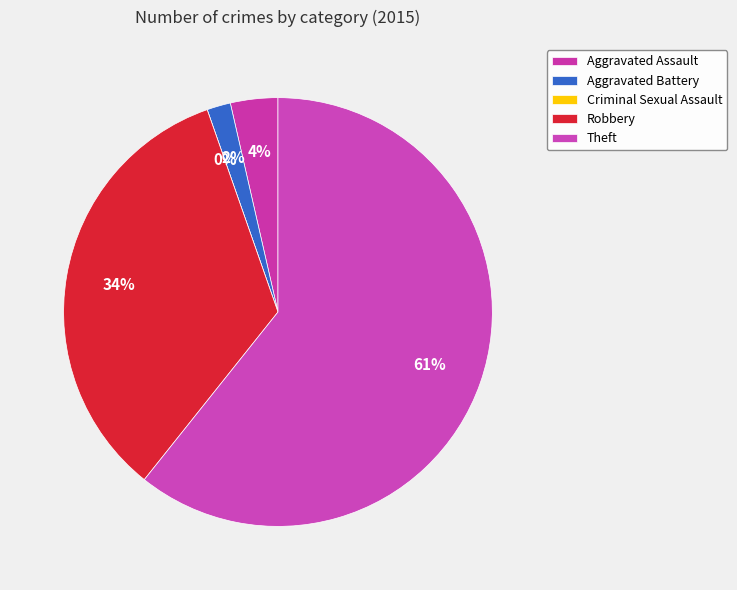

To the nearest percent, what is the average slice percentage?

20%